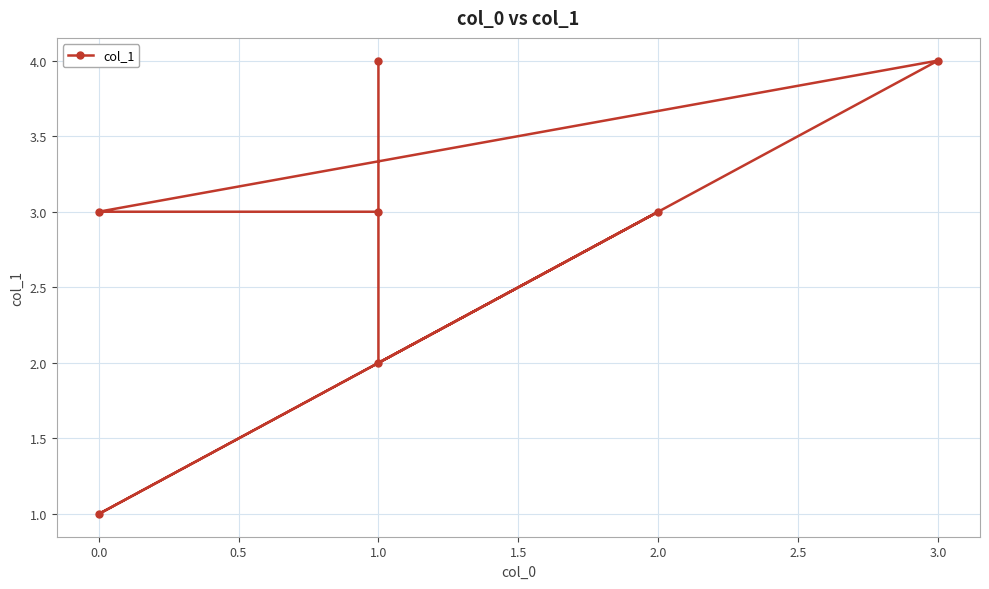

What is the sum of all values?

20